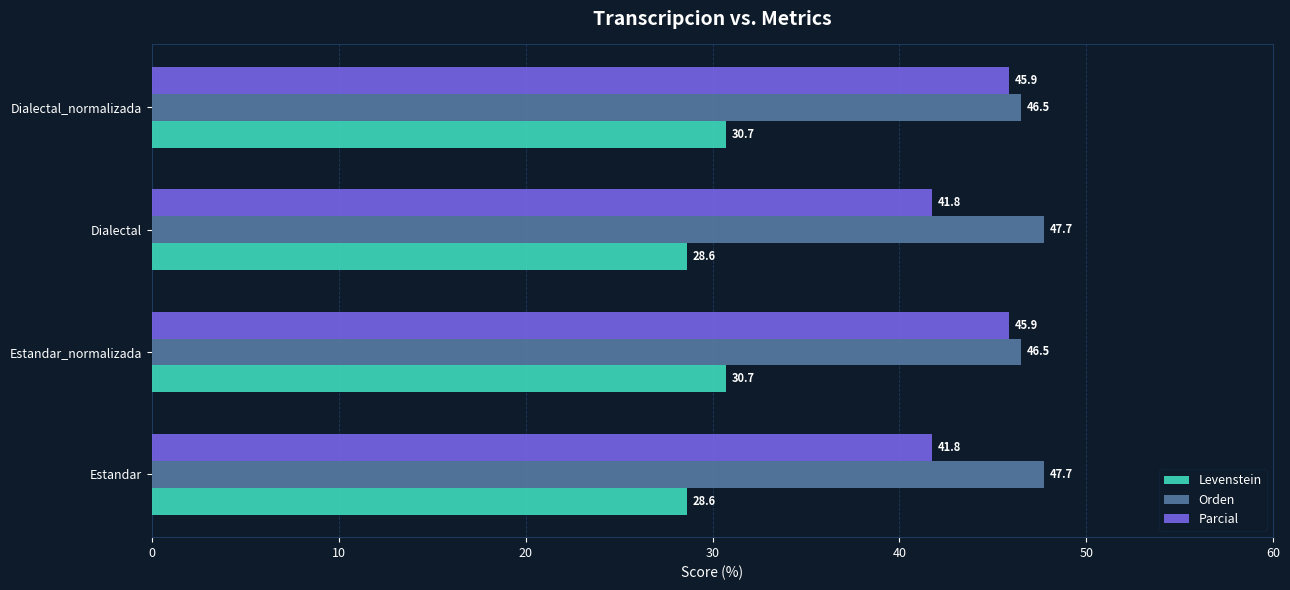

How many Orden values are between 46 and 47?

2